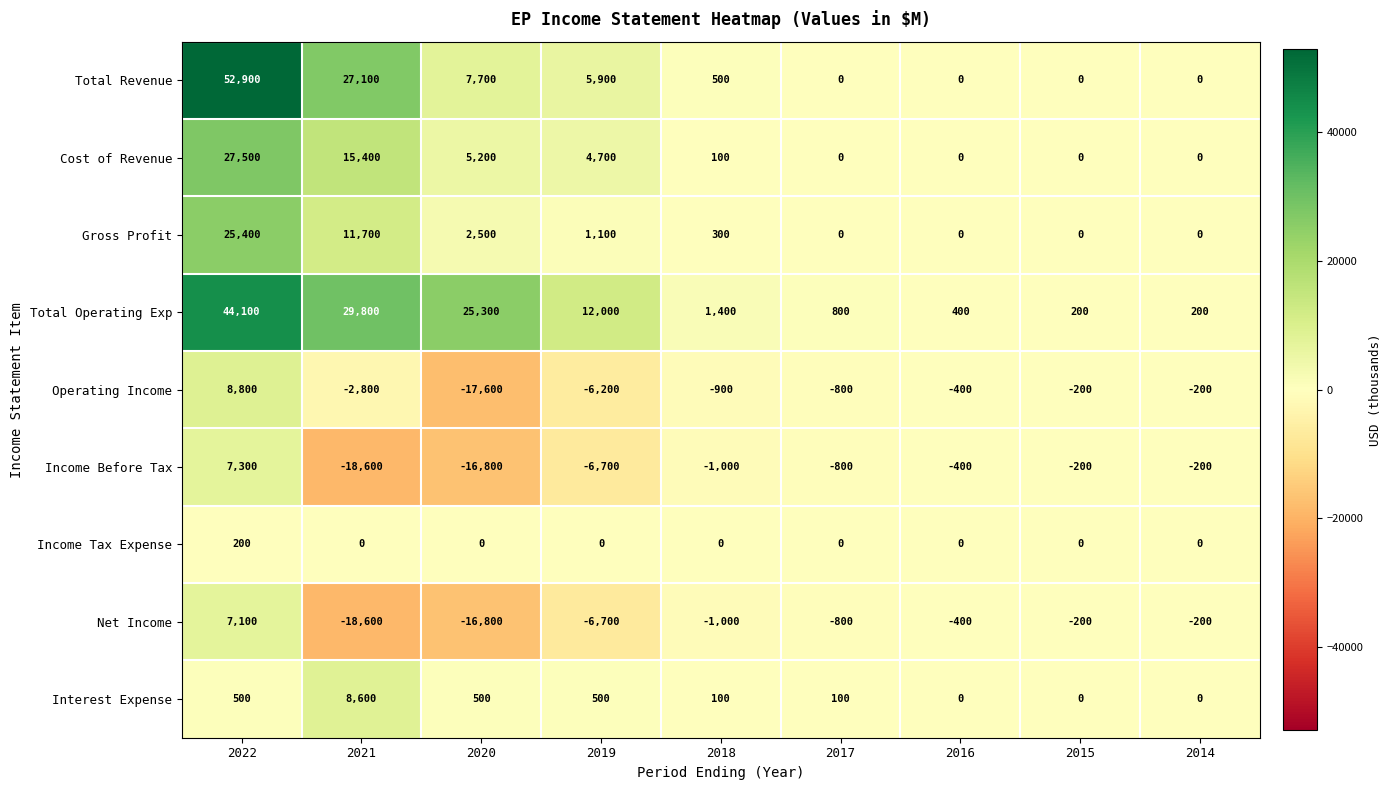

What is the total value across all series at 2021?

52600